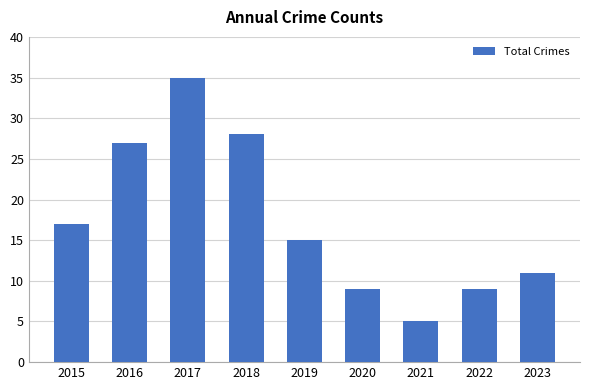

Is it true that the value at 2023 is 11?

True